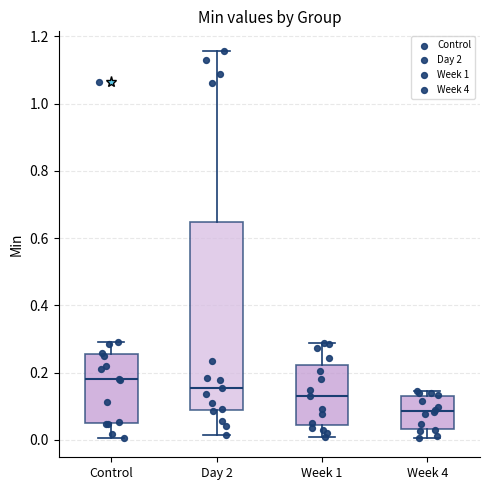

Reading left to right, read every box against the y-axis: the position of its median line, the range the box covers, and the ends of its whiskers. The values are not printed on the chart, so give them approximately, as read against the axis.

Control: median 0.18, box 0.06 to 0.26, whiskers 0.00 to 0.30
Day 2: median 0.16, box 0.08 to 0.64, whiskers 0.02 to 1.16
Week 1: median 0.14, box 0.04 to 0.22, whiskers 0.02 to 0.28
Week 4: median 0.08, box 0.04 to 0.12, whiskers 0.00 to 0.14